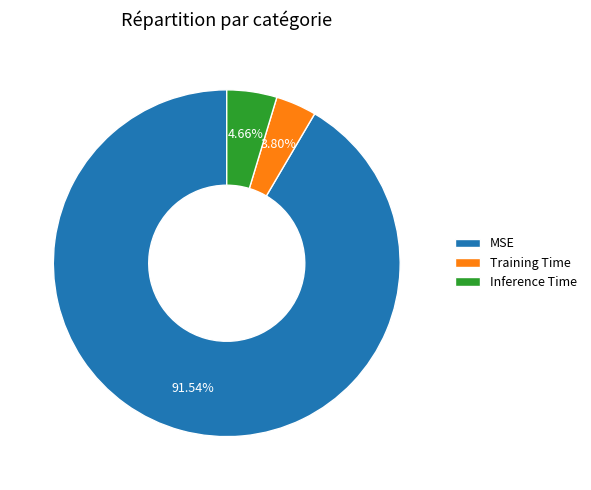

Is the sum of Training Time and Inference Time greater than half?

No